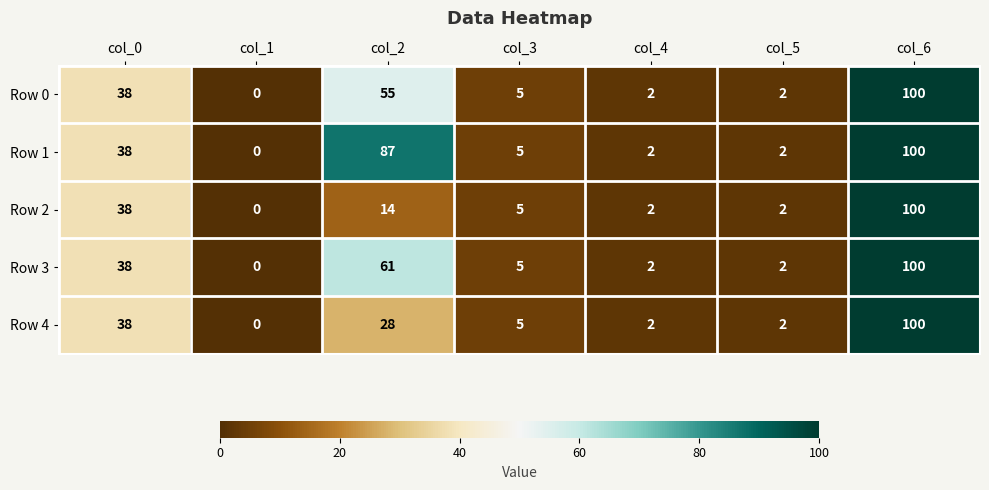

The value of Row 4 at col_4 is 2. True or false?

True